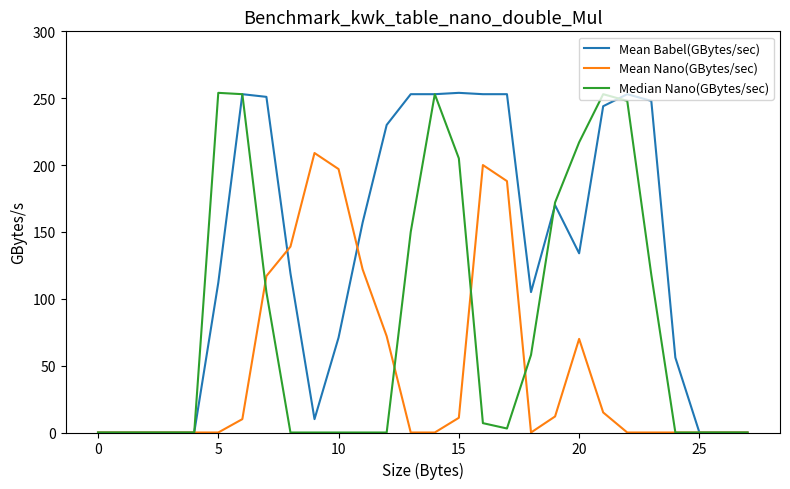

How many distinct data groups are displayed?

3